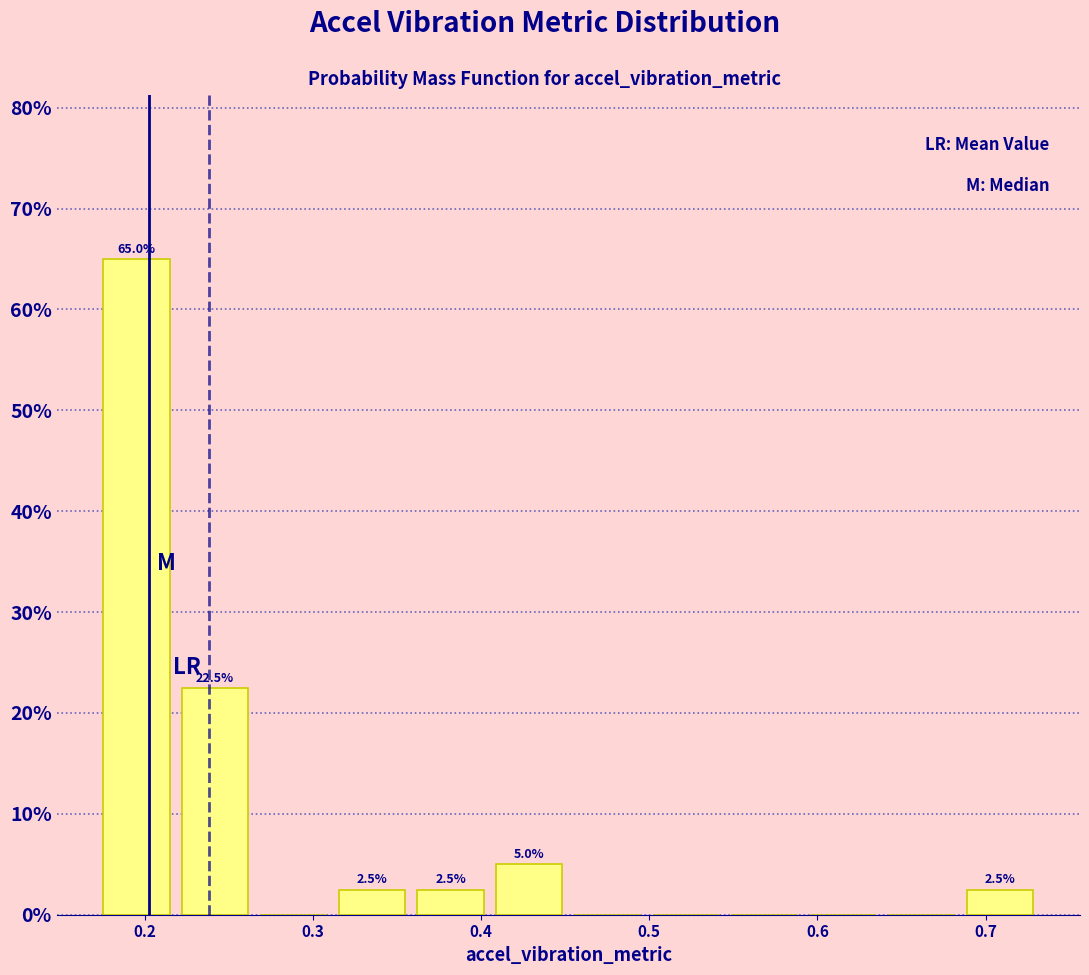

Which range on the x-axis has the tallest bar?

0.17 to 0.22